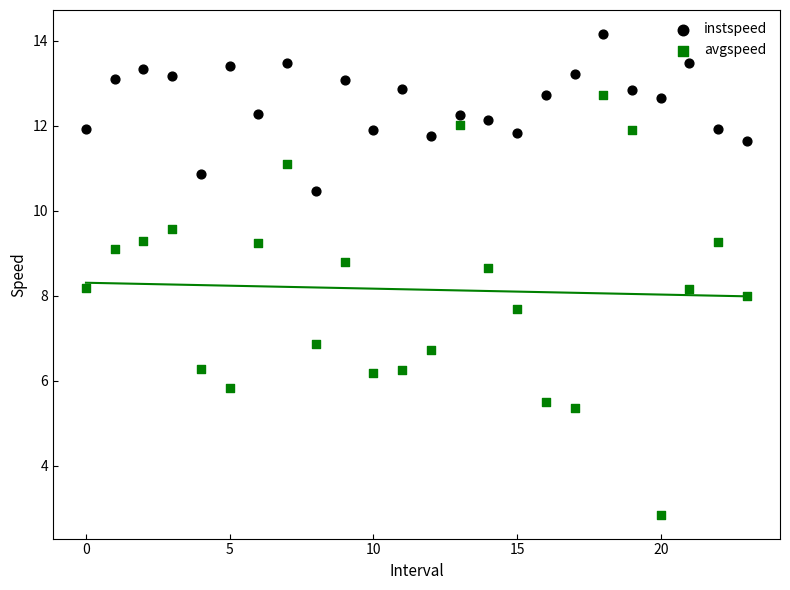

Which series reaches the minimum Y coordinate?

avgspeed